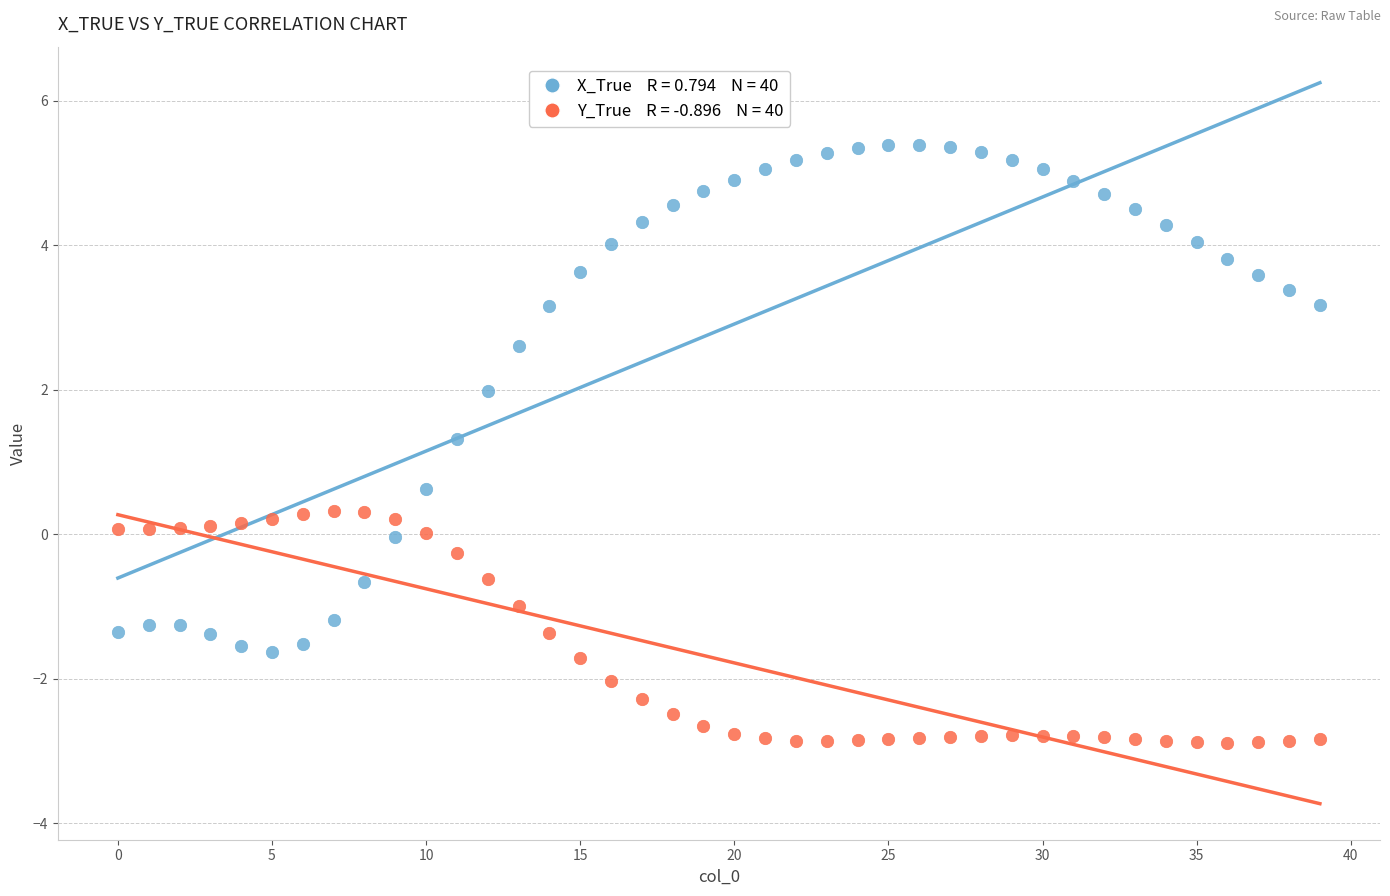

Across all data points, what is the range of Y values (max minus min)?

8.3